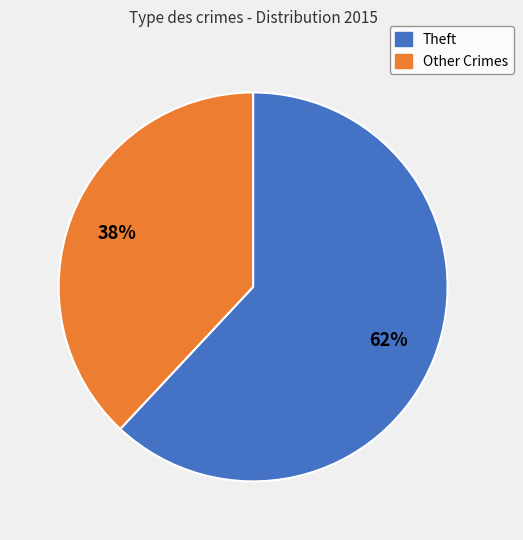

Is there a majority slice in this chart?

Yes